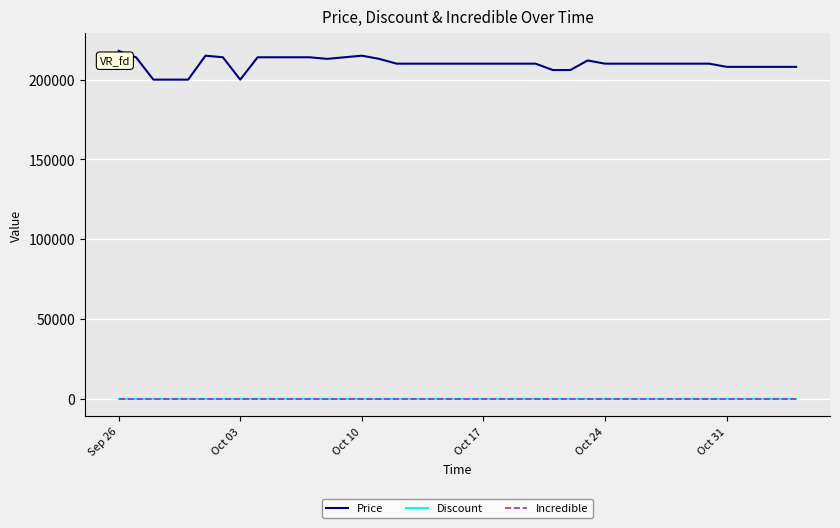

True or false: Discount and Price intersect in this chart.

False